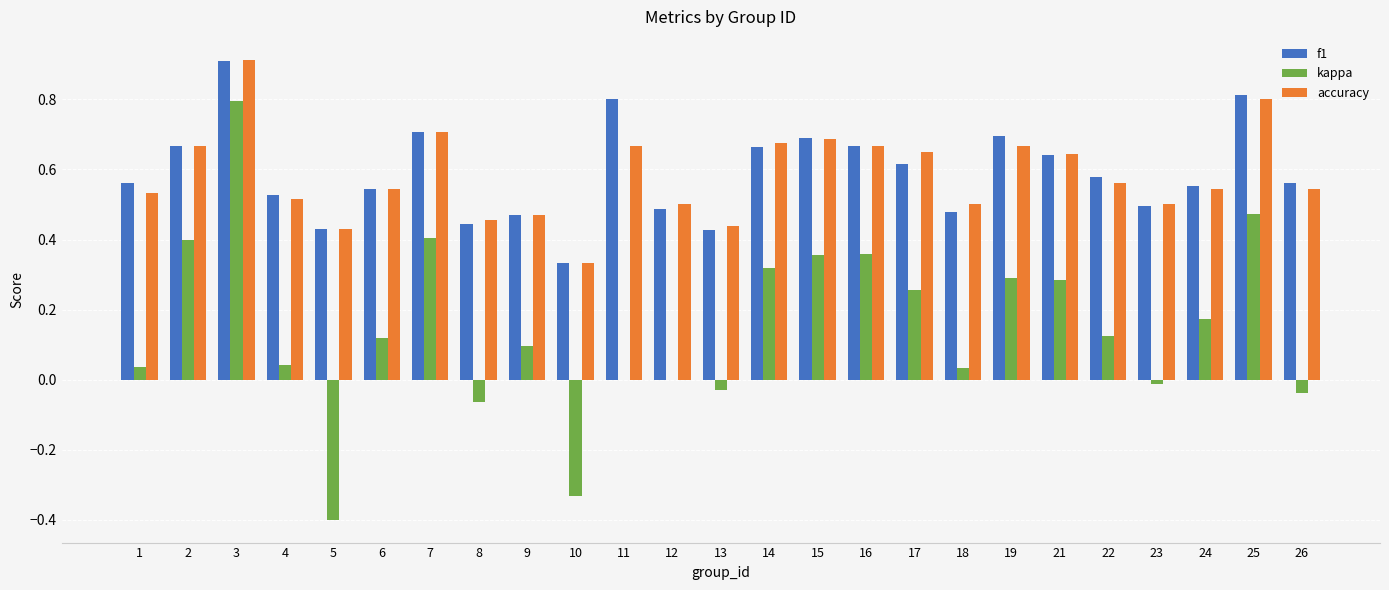

Is the value of kappa at 15 greater than the value of accuracy at 2?

No